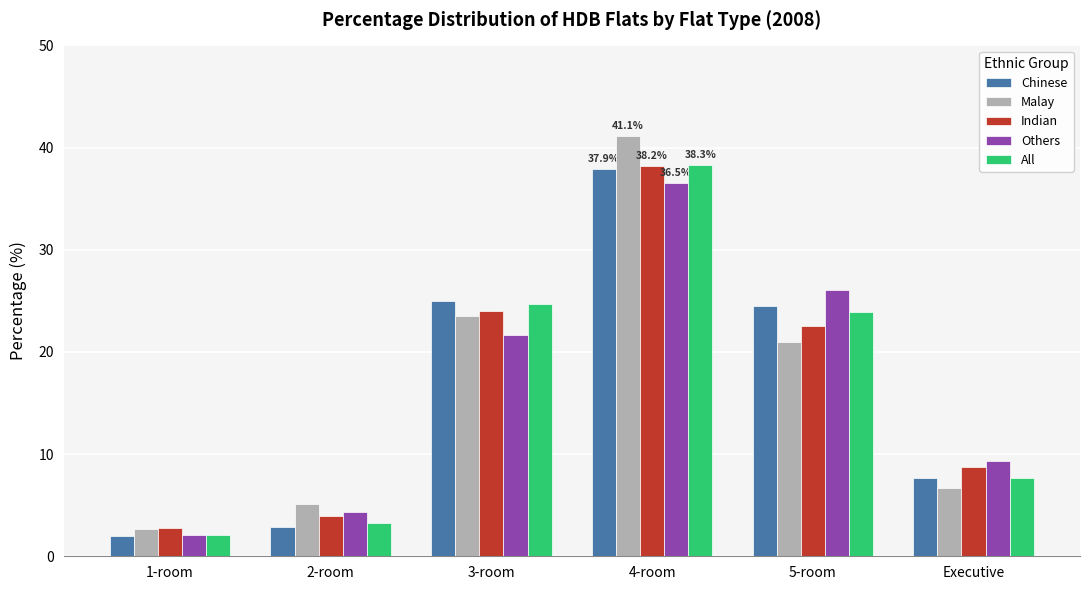

What is the sum of the Malay values at 2-room and Executive?

11.8